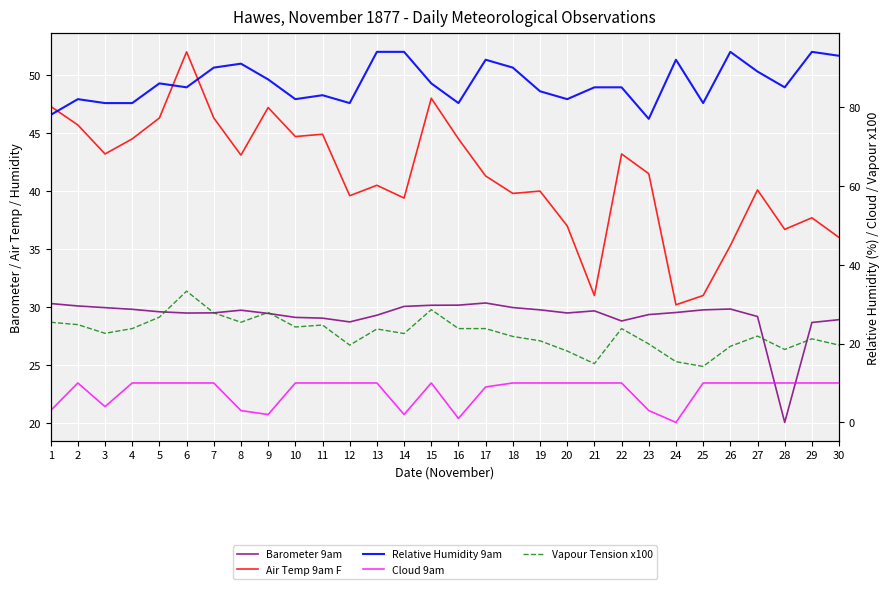

Which series has the largest range (max minus min)?

Air Temp 9am F